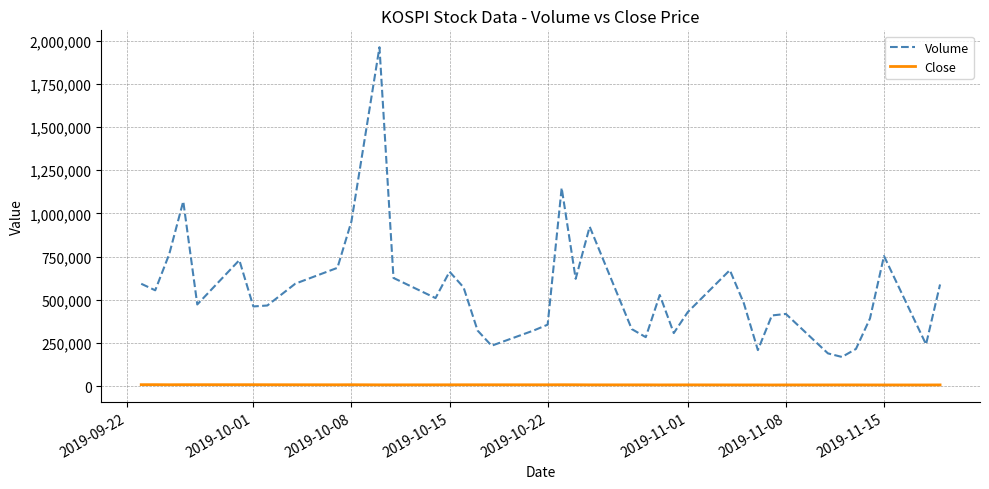

List the series in order of their overall mean, highest first.

Volume, Close